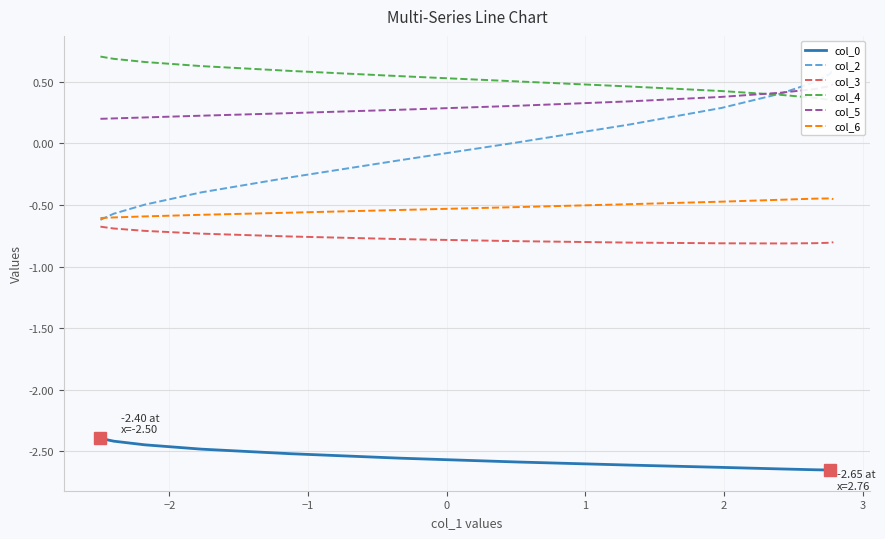

True or false: col_0 and col_6 cross at least once.

False